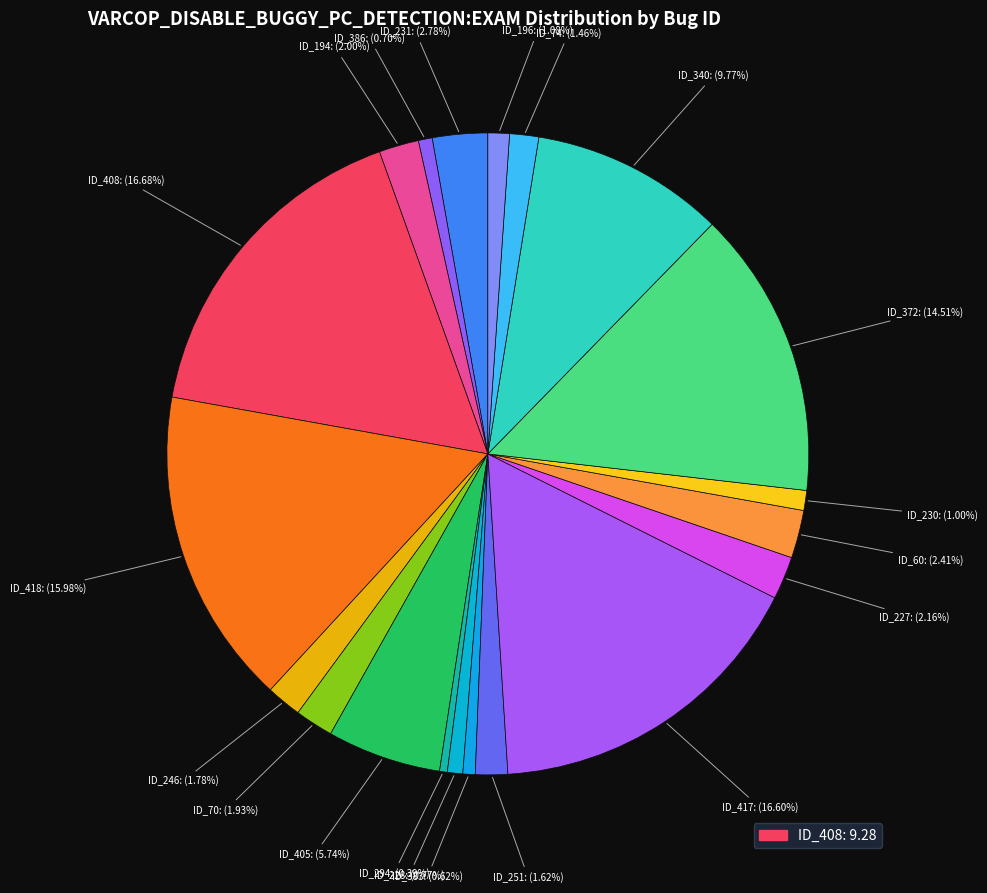

Does ID_405 represent more than half of the total?

No